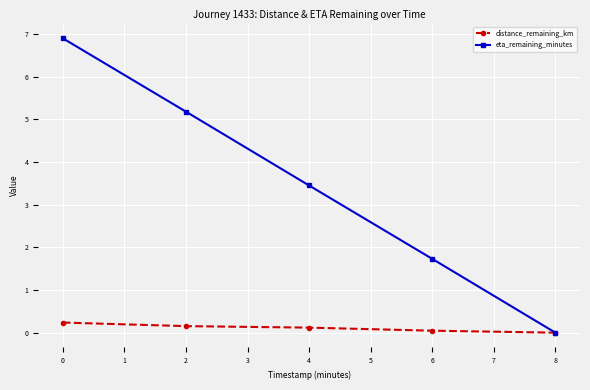

What is the maximum value for eta_remaining_minutes?

6.9